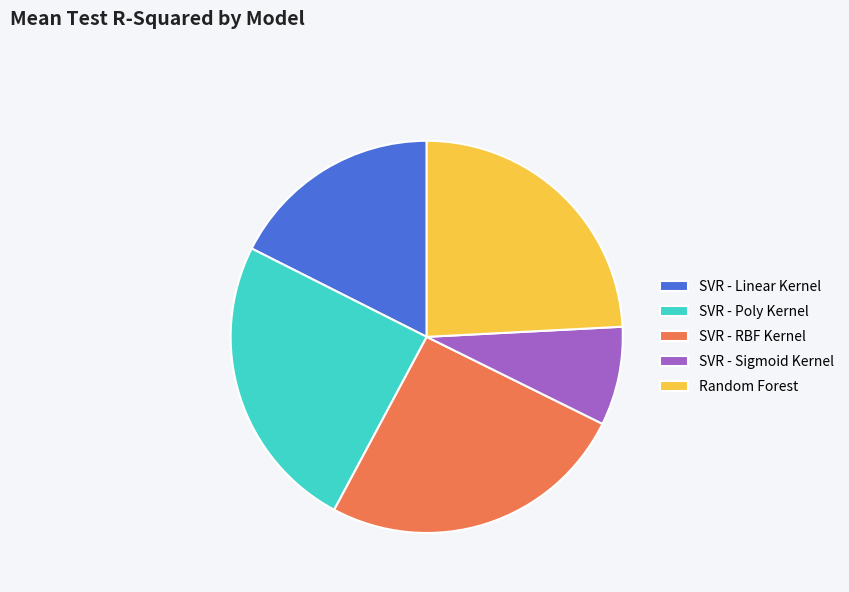

True or false: SVR - Poly Kernel accounts for 25% of the total.

True